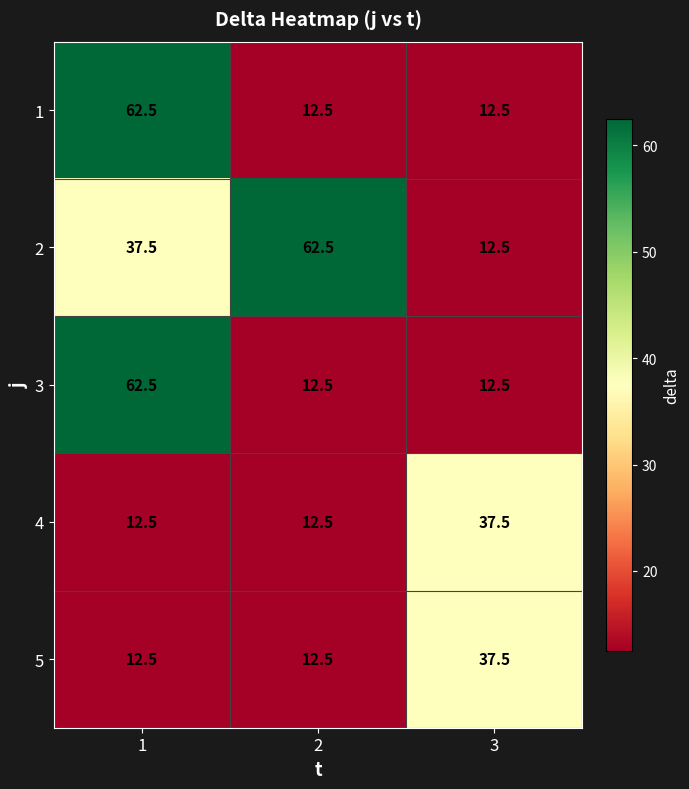

What is the difference between the maximum and minimum values in the 3 series?

50.0